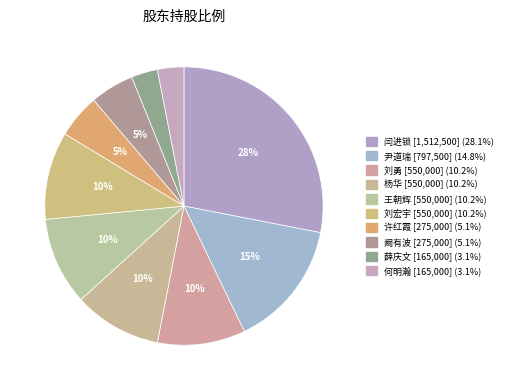

Between 许红霞 and 尹道瑞, which is larger?

尹道瑞